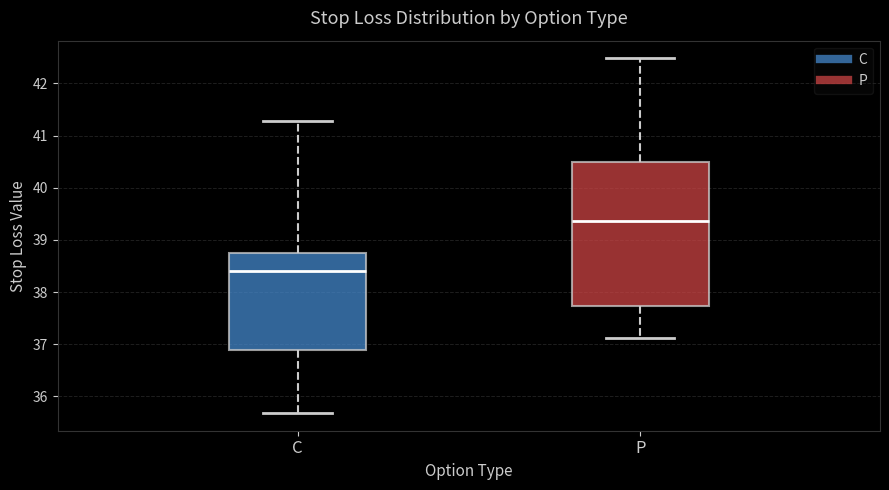

Comparing the boxes themselves (not the whiskers), which one is the tallest?

P